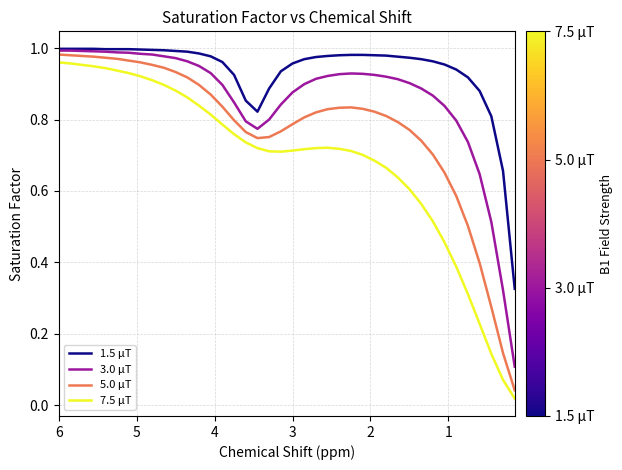

What are all the series names shown in the legend?

1.5 μT, 3.0 μT, 5.0 μT, 7.5 μT